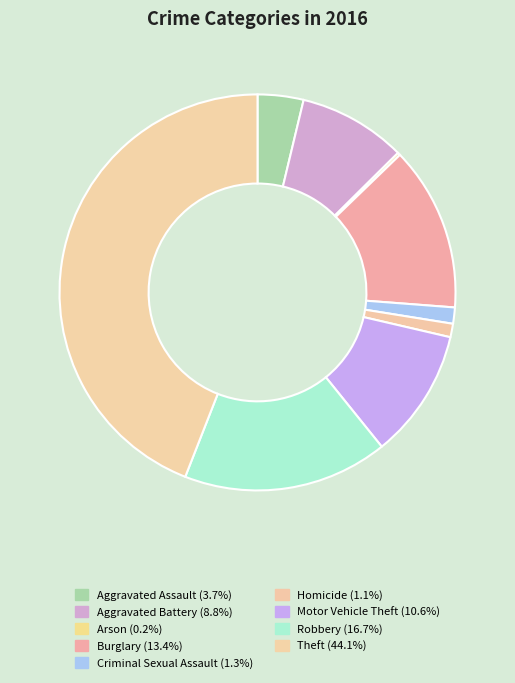

To the nearest percent, what is the combined percentage of Burglary and Aggravated Assault?

17%